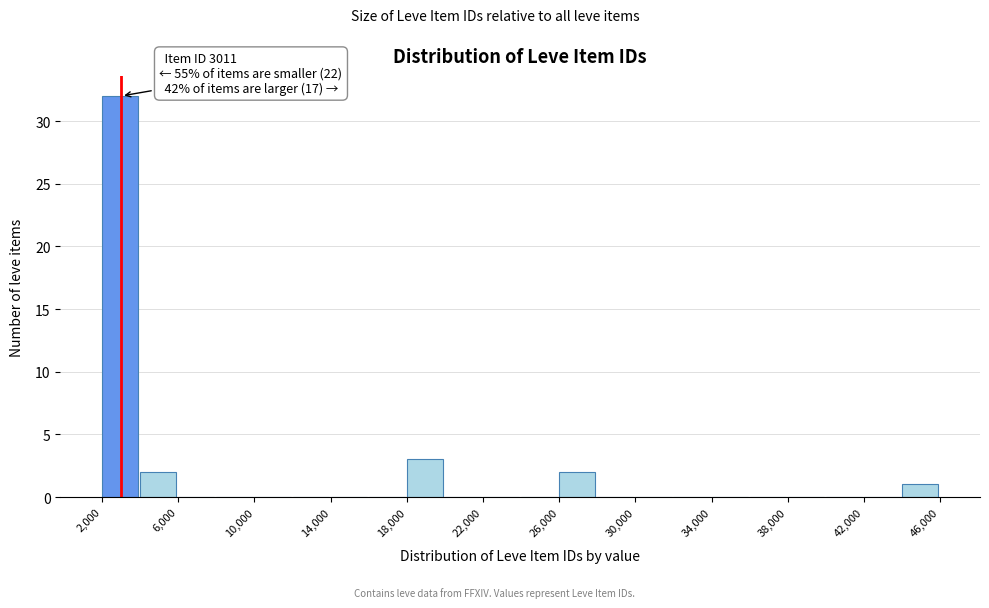

Over which range of the x-axis is the bar tallest?

2000 to 4000